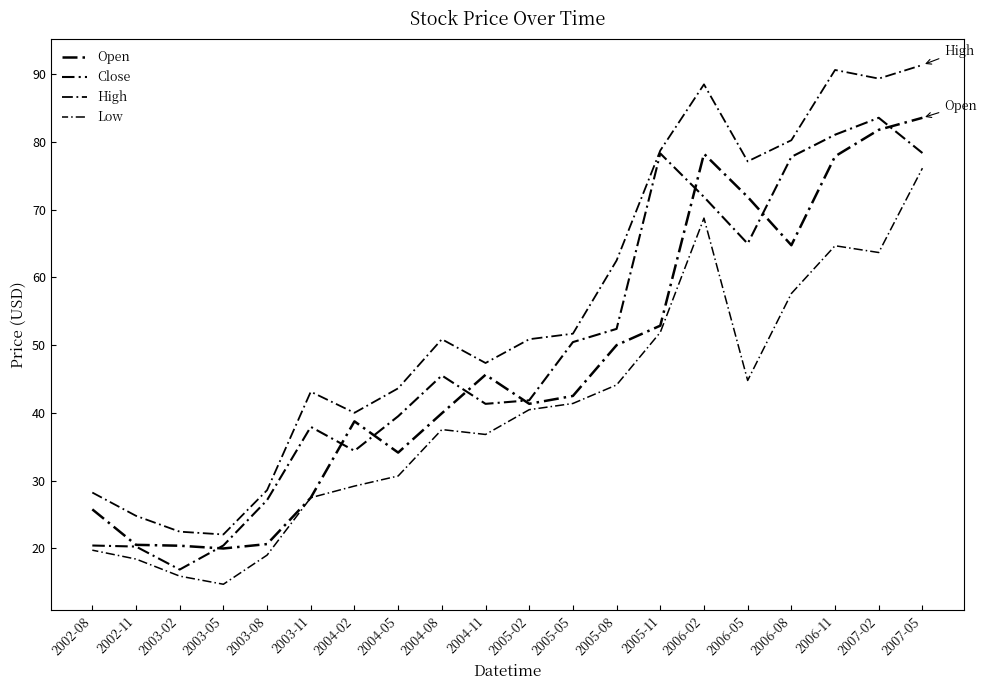

At how many categories does at least one series exceed 24?

18